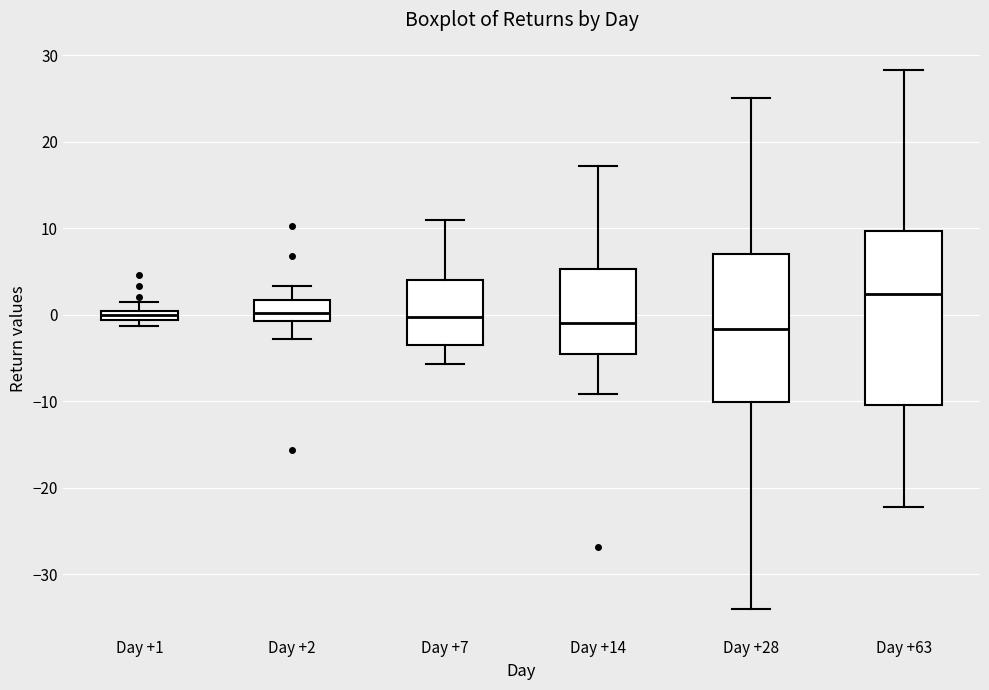

Which box is the tallest, from its lower edge to its upper edge?

Day +63